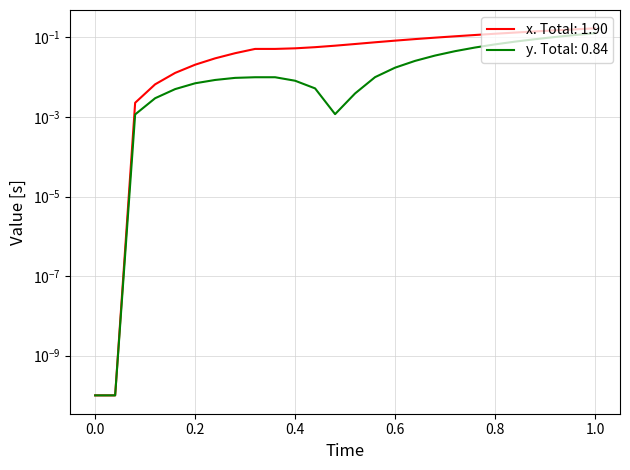

How many lines are shown in the chart?

2